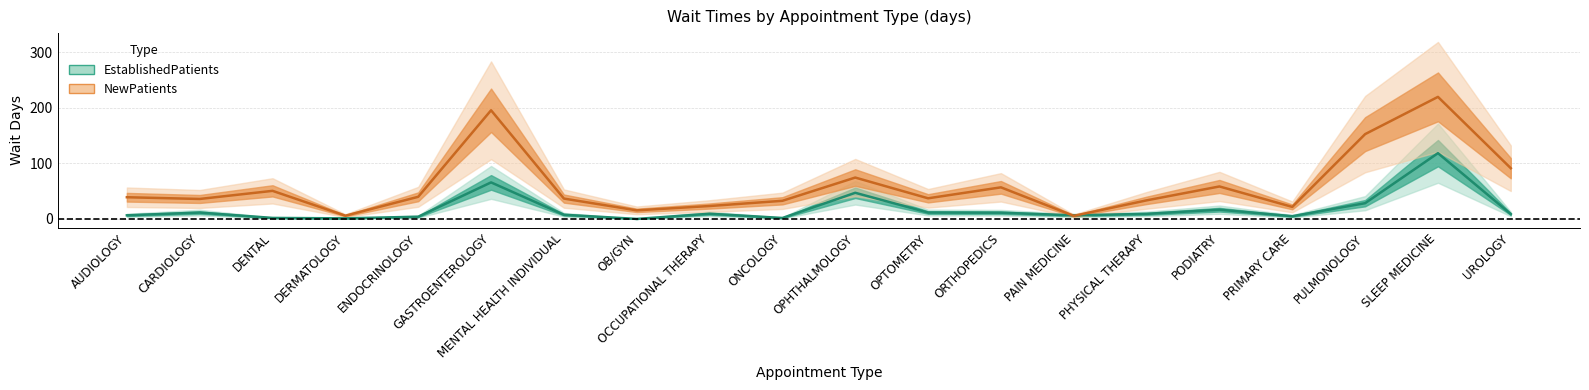

How many positive values does the EstablishedPatients series have?

19